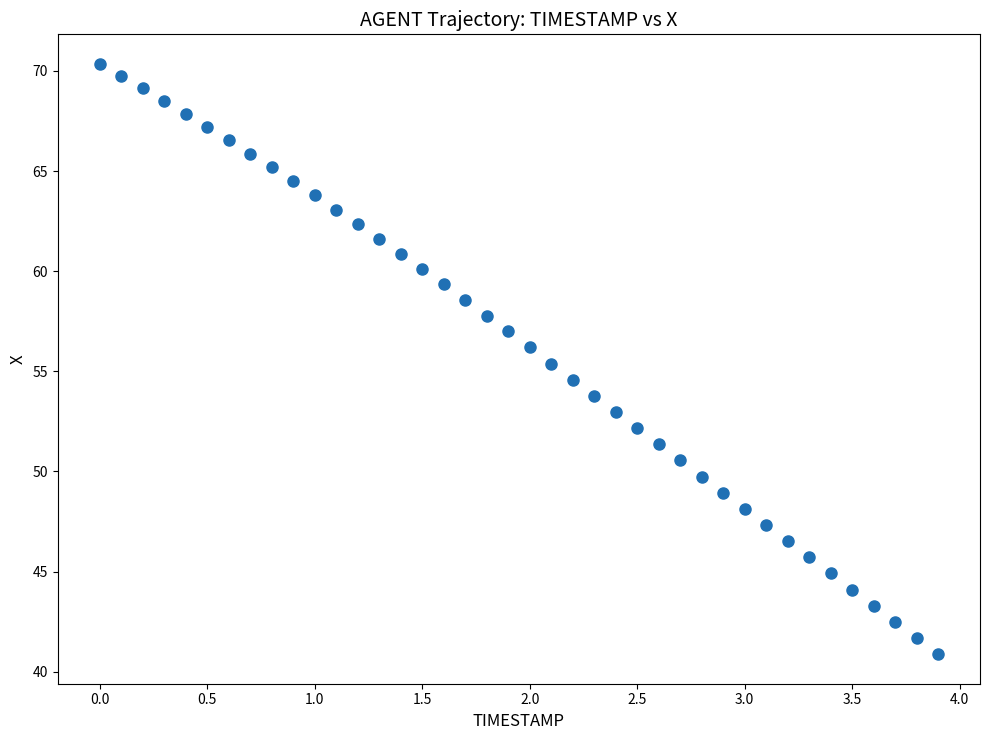

What is the range of Y values (max minus min)?

29.5